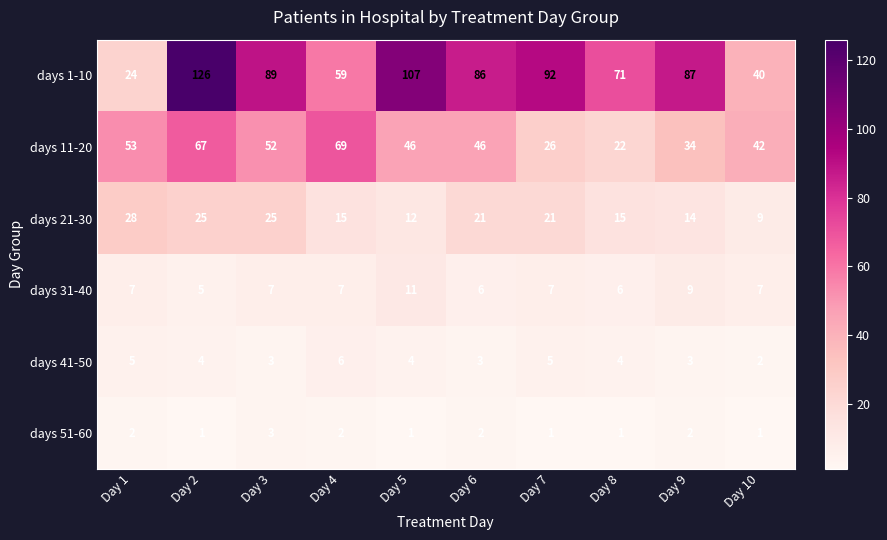

Which series has the largest total across all categories?

days 1-10